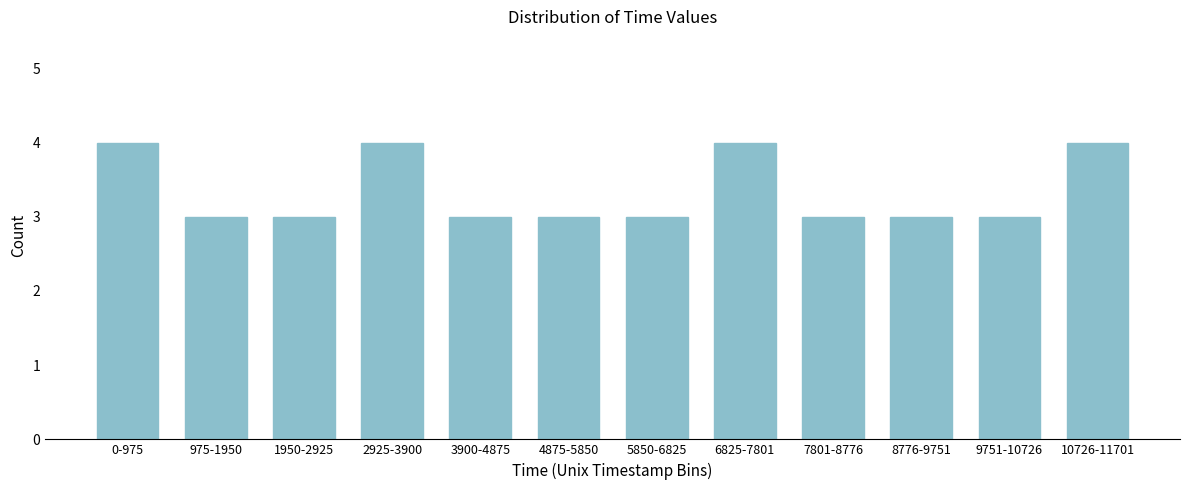

Reading right to left, extract all data points from this chart.

10726-11701=4	9751-10726=3	8776-9751=3	7801-8776=3	6825-7801=4	5850-6825=3	4875-5850=3	3900-4875=3	2925-3900=4	1950-2925=3	975-1950=3	0-975=4